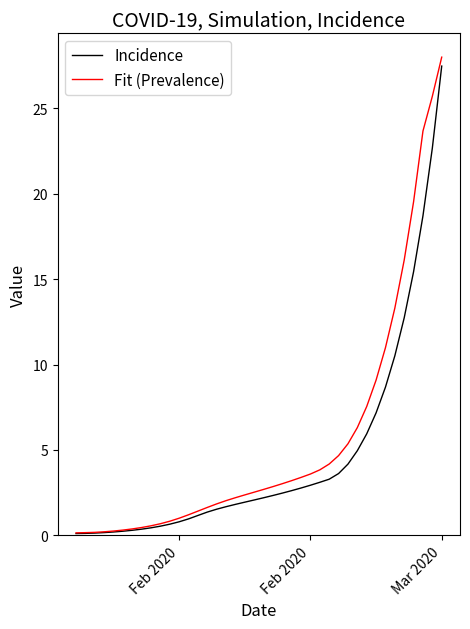

What is the maximum value for Incidence?

27.5